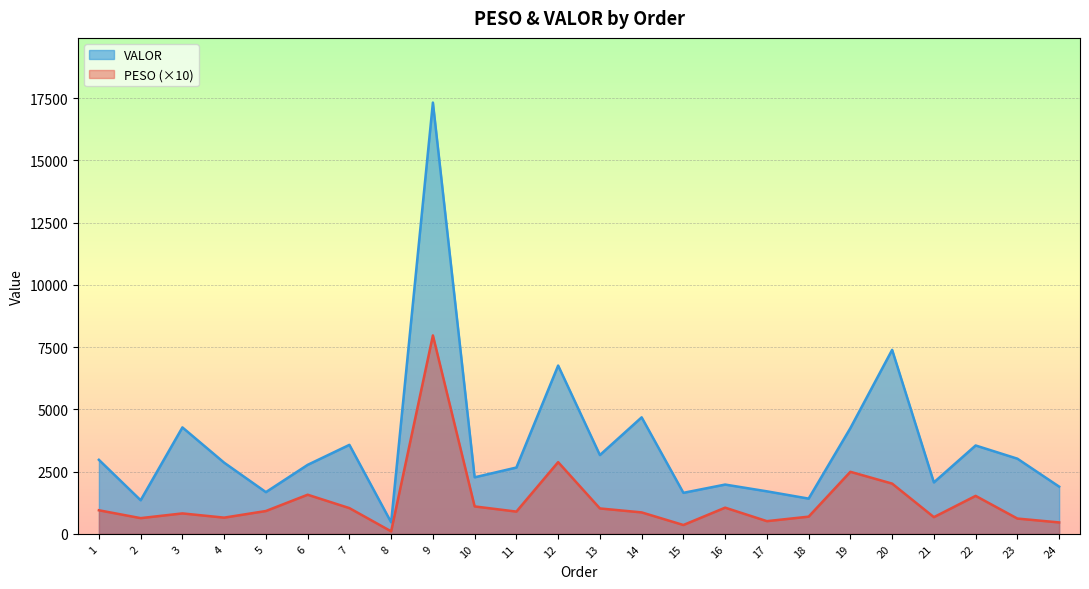

What is the difference between the highest and lowest values at 23?

2405.6